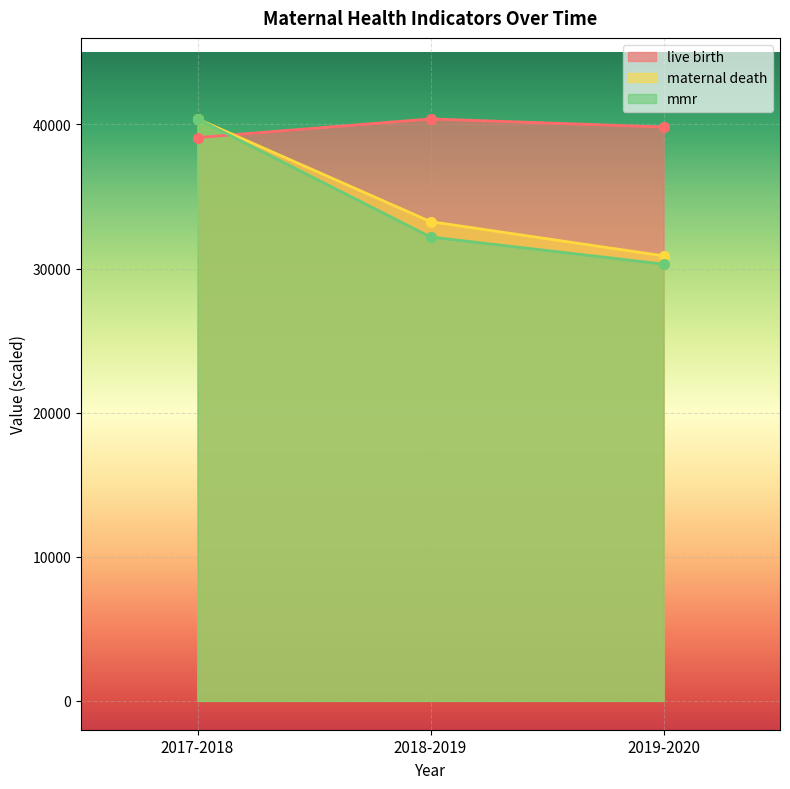

How many lines are shown in the chart?

3